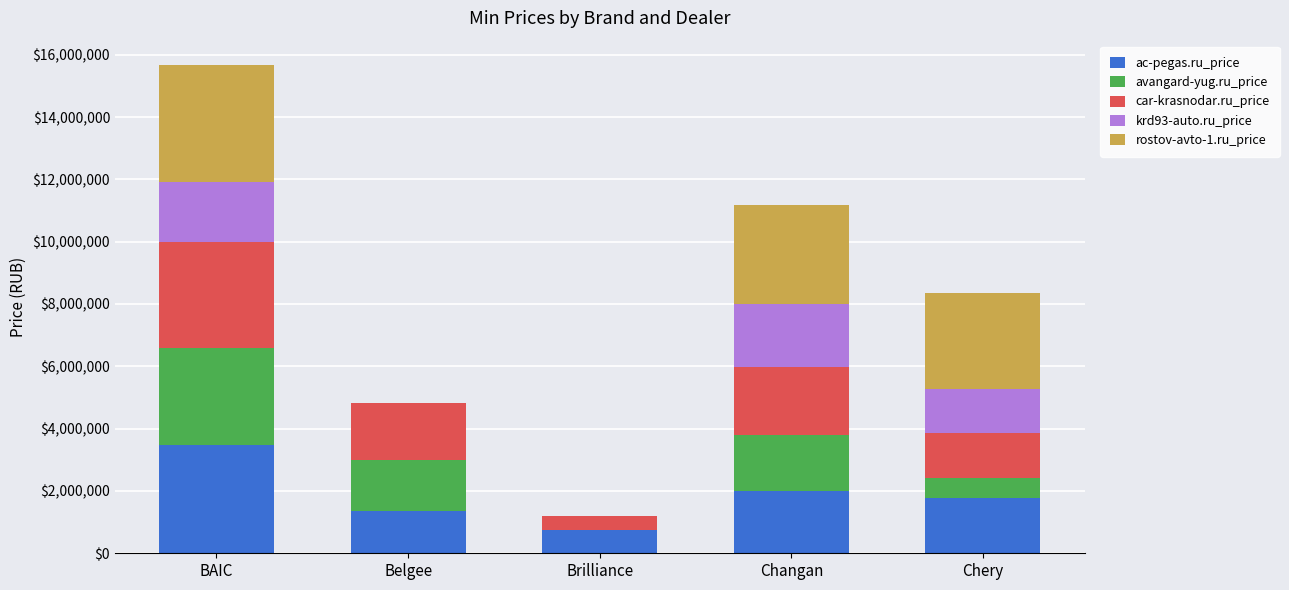

How many series are shown in this chart?

5